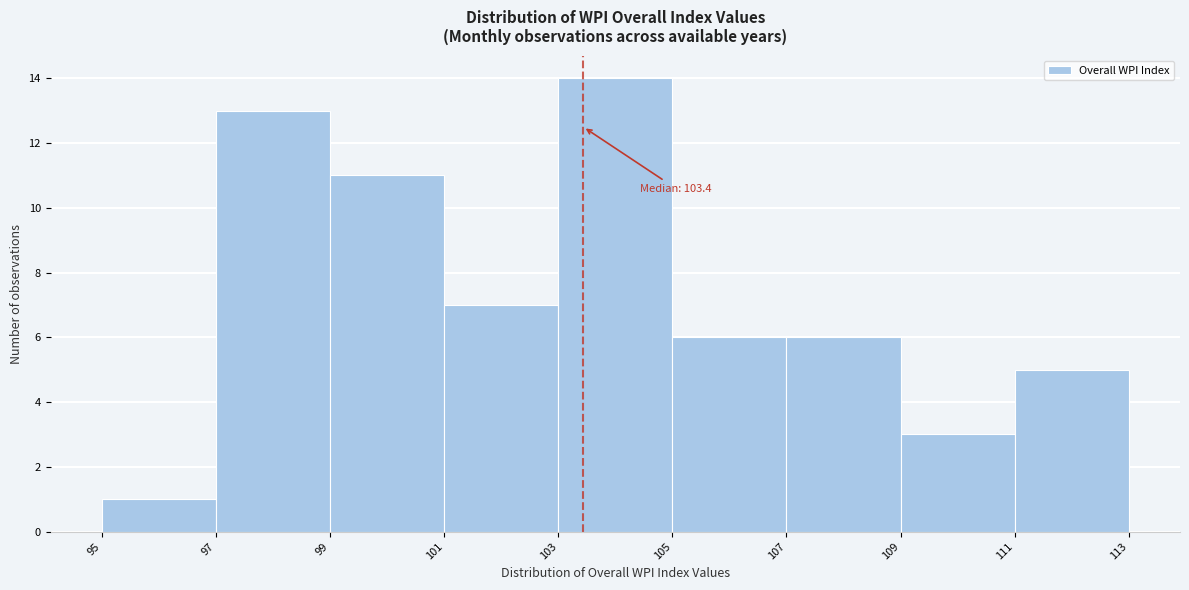

Over which range of the x-axis is the bar tallest?

103 to 105